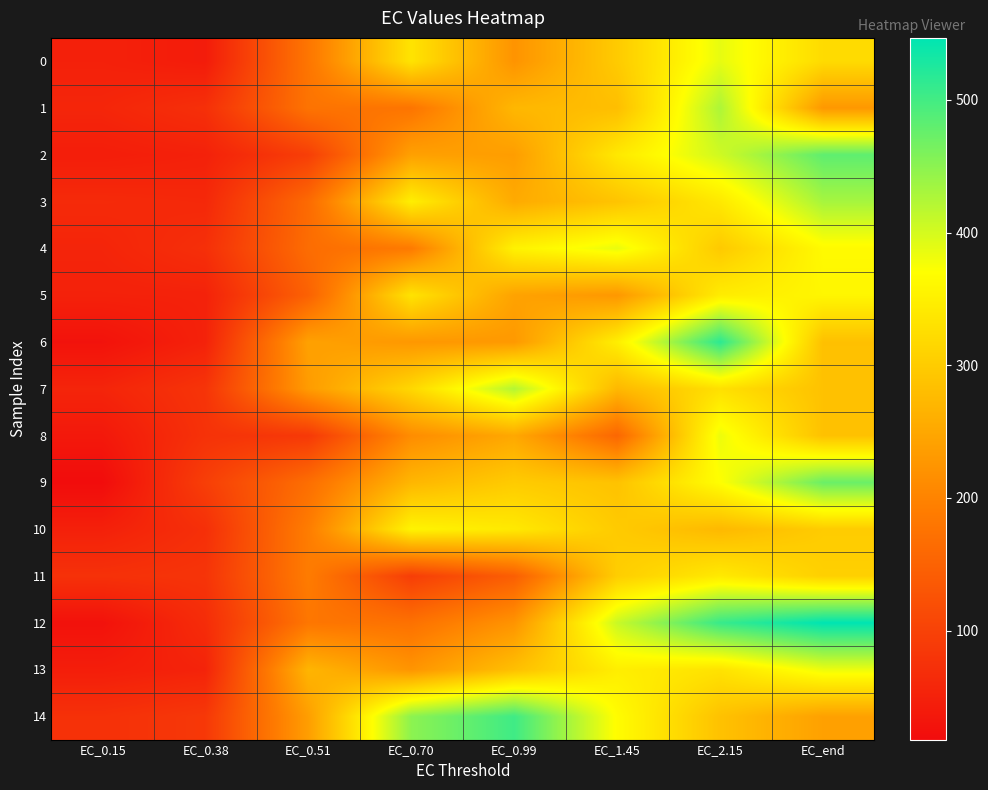

Reading right to left, list all the values displayed in this chart.

0: EC_end=321.2	EC_2.15=387.0	EC_1.45=298.8	EC_0.99=222.7	EC_0.70=333.3	EC_0.51=179.8	EC_0.38=41.8	EC_0.15=49.9
1: EC_end=228.4	EC_2.15=427.0	EC_1.45=281.7	EC_0.99=271.9	EC_0.70=178.2	EC_0.51=176.2	EC_0.38=72.5	EC_0.15=57.0
2: EC_end=480.8	EC_2.15=403.8	EC_1.45=339.9	EC_0.99=236.3	EC_0.70=240.5	EC_0.51=95.1	EC_0.38=50.5	EC_0.15=44.8
3: EC_end=431.6	EC_2.15=340.1	EC_1.45=289.2	EC_0.99=254.1	EC_0.70=348.3	EC_0.51=162.6	EC_0.38=60.8	EC_0.15=63.9
4: EC_end=364.2	EC_2.15=297.2	EC_1.45=385.0	EC_0.99=352.9	EC_0.70=187.1	EC_0.51=165.9	EC_0.38=71.8	EC_0.15=55.3
5: EC_end=358.6	EC_2.15=344.9	EC_1.45=228.4	EC_0.99=243.4	EC_0.70=332.3	EC_0.51=148.9	EC_0.38=51.6	EC_0.15=50.6
6: EC_end=284.2	EC_2.15=516.1	EC_1.45=348.0	EC_0.99=229.8	EC_0.70=228.2	EC_0.51=241.4	EC_0.38=51.4	EC_0.15=27.9
7: EC_end=286.2	EC_2.15=328.2	EC_1.45=273.1	EC_0.99=422.6	EC_0.70=316.5	EC_0.51=233.2	EC_0.38=79.4	EC_0.15=55.5
8: EC_end=285.8	EC_2.15=382.9	EC_1.45=157.2	EC_0.99=250.7	EC_0.70=212.9	EC_0.51=86.3	EC_0.38=75.7	EC_0.15=36.9
9: EC_end=472.6	EC_2.15=370.1	EC_1.45=287.2	EC_0.99=299.3	EC_0.70=270.7	EC_0.51=168.1	EC_0.38=95.1	EC_0.15=17.9
10: EC_end=300.0	EC_2.15=273.8	EC_1.45=298.3	EC_0.99=341.1	EC_0.70=355.3	EC_0.51=190.7	EC_0.38=71.9	EC_0.15=49.2
11: EC_end=306.0	EC_2.15=341.6	EC_1.45=302.8	EC_0.99=144.3	EC_0.70=93.9	EC_0.51=189.2	EC_0.38=79.2	EC_0.15=74.6
12: EC_end=546.7	EC_2.15=507.8	EC_1.45=408.0	EC_0.99=223.1	EC_0.70=172.9	EC_0.51=180.9	EC_0.38=67.2	EC_0.15=26.4
13: EC_end=383.3	EC_2.15=331.8	EC_1.45=347.6	EC_0.99=282.9	EC_0.70=224.2	EC_0.51=268.9	EC_0.38=53.5	EC_0.15=44.9
14: EC_end=240.6	EC_2.15=286.1	EC_1.45=367.0	EC_0.99=502.4	EC_0.70=449.1	EC_0.51=237.0	EC_0.38=85.1	EC_0.15=73.9